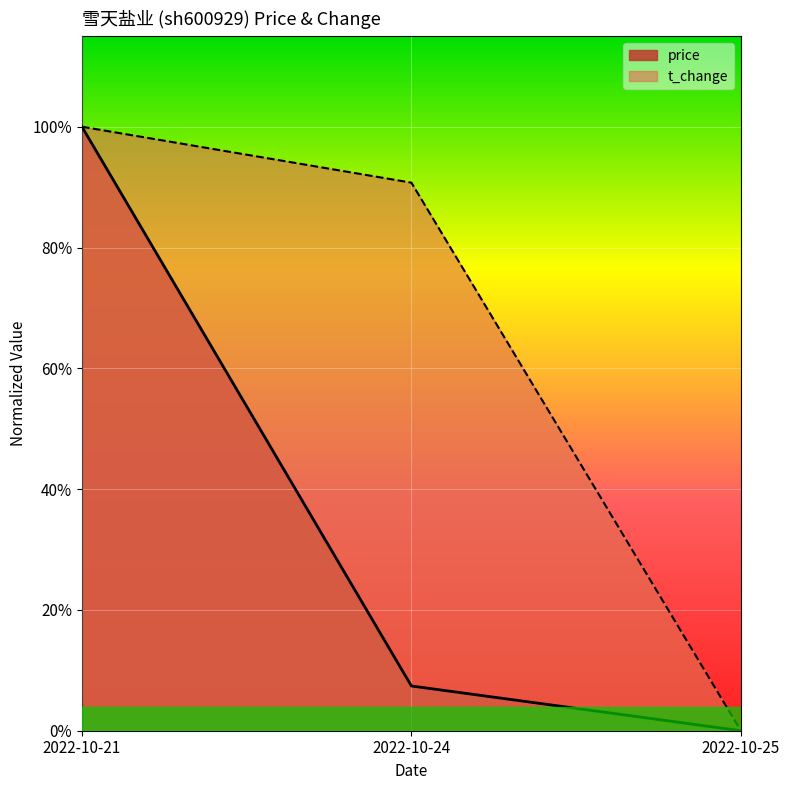

Reading right to left, what are all the values shown in this chart?

price: 0.0	0.1	1.0
t_change: 0.0	0.9	1.0